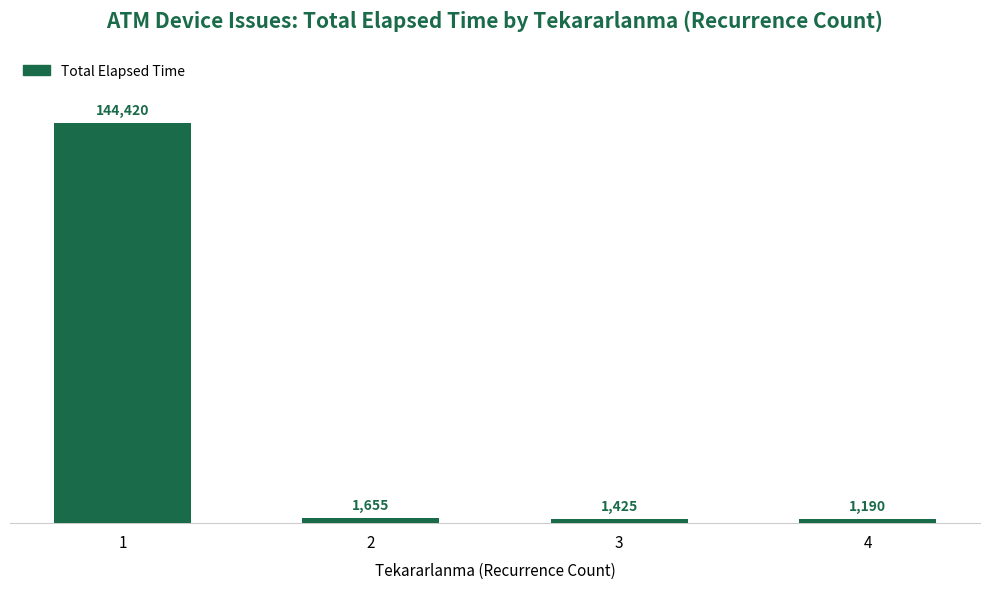

Read the value at 2, to the nearest 10.

1660